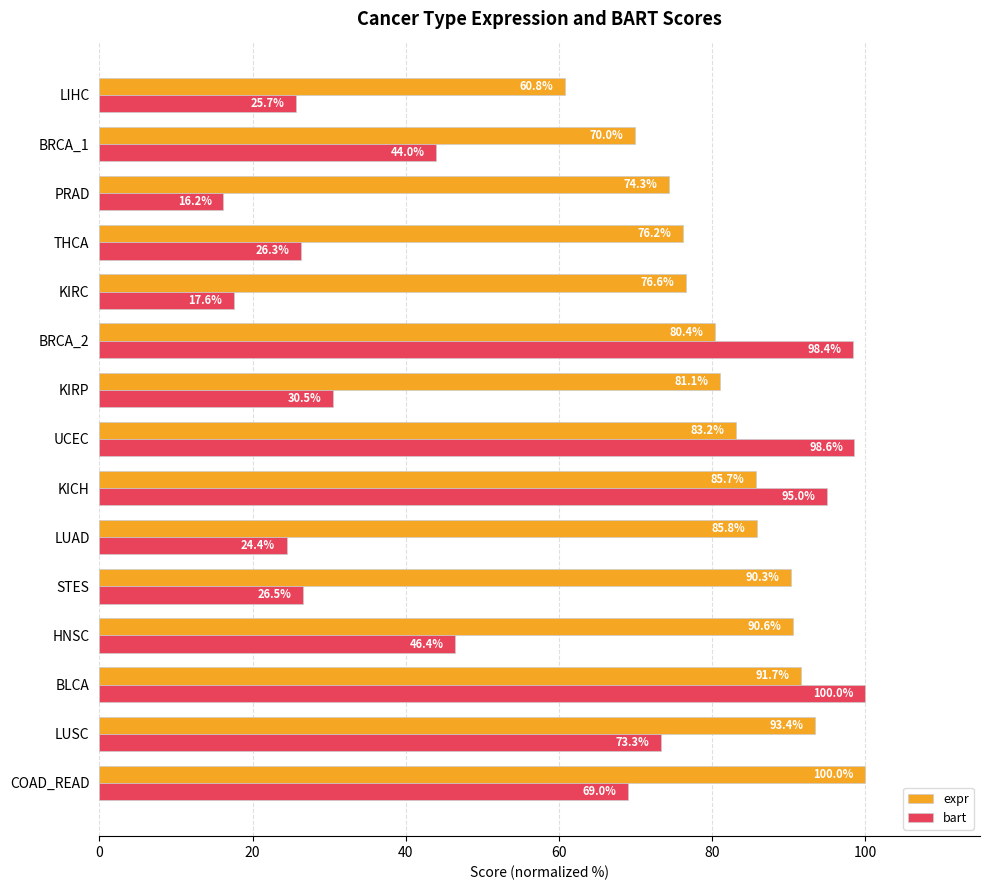

At which label is expr closest to 80?

BRCA_2